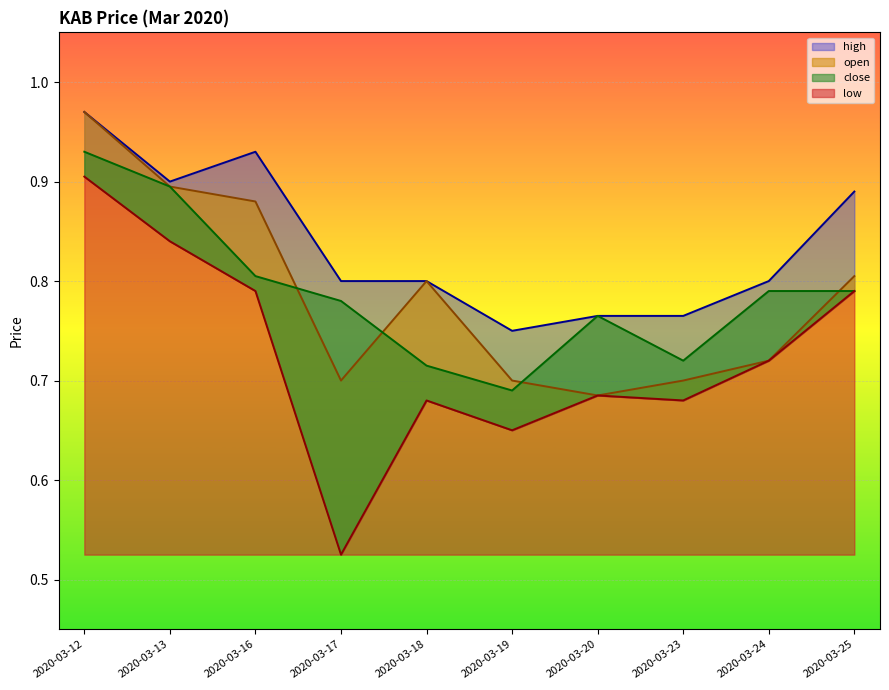

Rank the series by their maximum value, from lowest to highest.

low, close, high, open